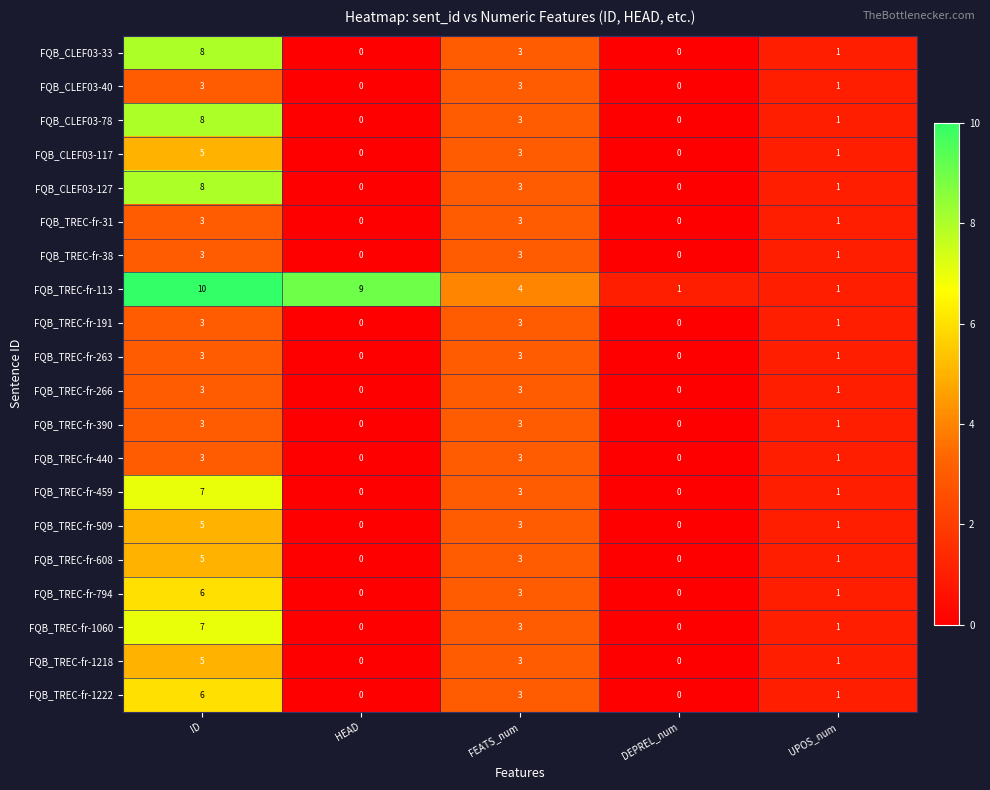

At which category is the sum across all series the highest?

ID